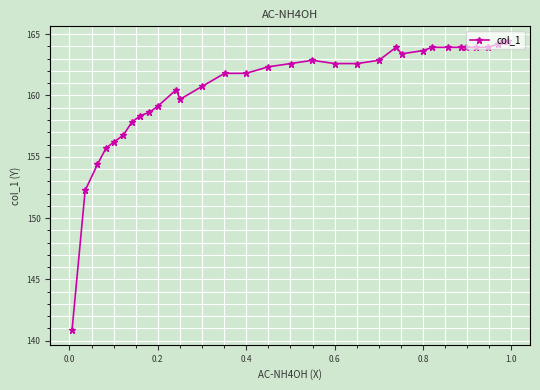

True or false: there are more than 1 points higher than both neighbors.

True